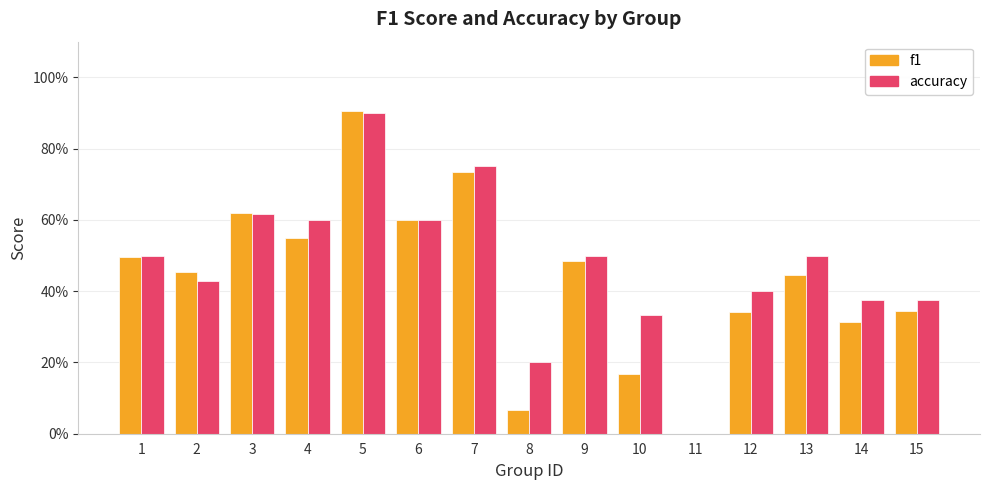

Rank the categories by f1 value from highest to lowest.

5, 7, 3, 6, 4, 1, 9, 2, 13, 15, 12, 14, 10, 8, 11